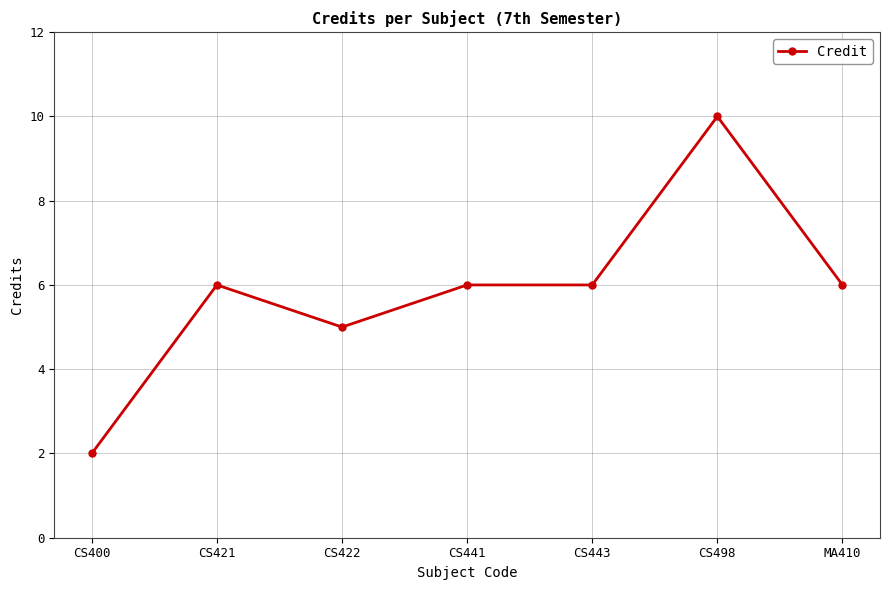

Where is the first local maximum?

CS421